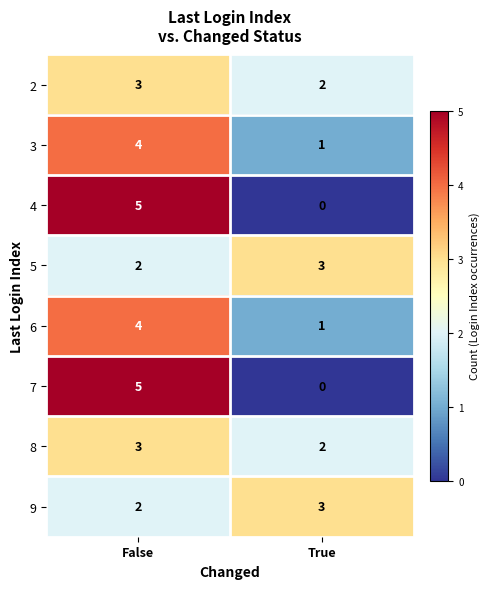

What is the difference between the highest and lowest values at False?

3